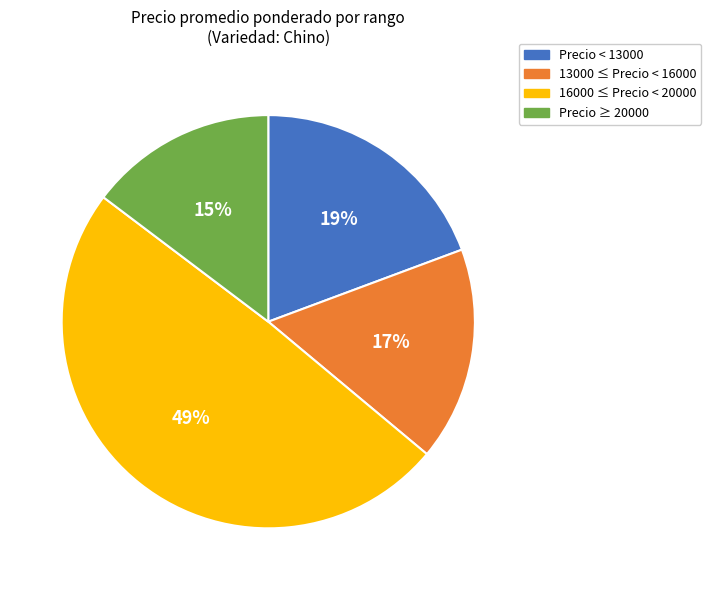

To the nearest percent, what is the average slice percentage?

25%